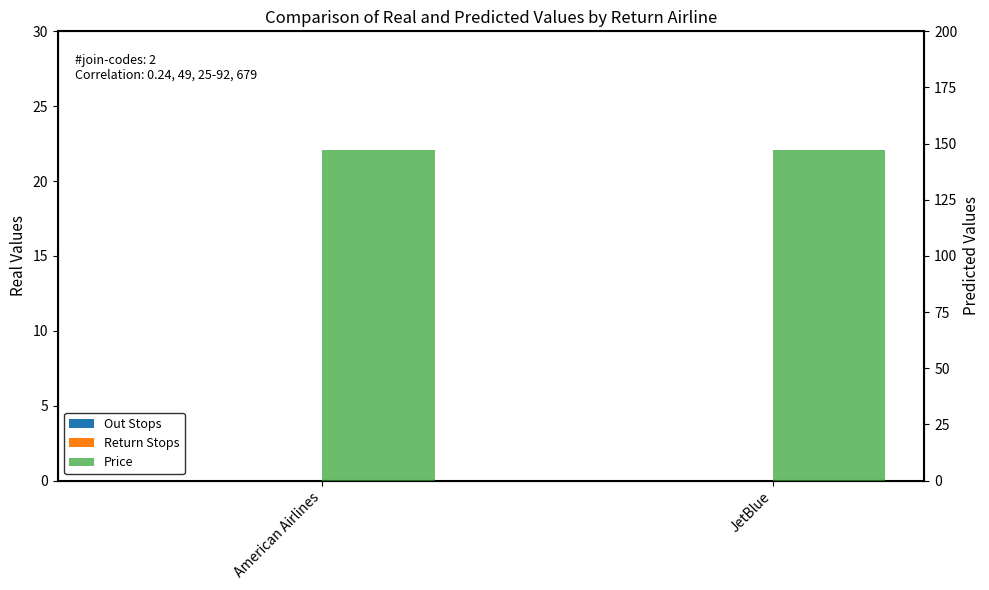

Reading left to right, transcribe all the data shown in this chart.

Out Stops: American Airlines=0	JetBlue=0
Return Stops: American Airlines=0	JetBlue=0
Price: American Airlines=147	JetBlue=147